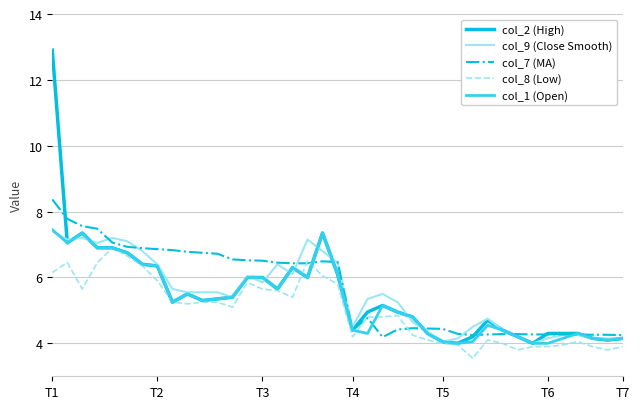

How many distinct data groups are displayed?

5